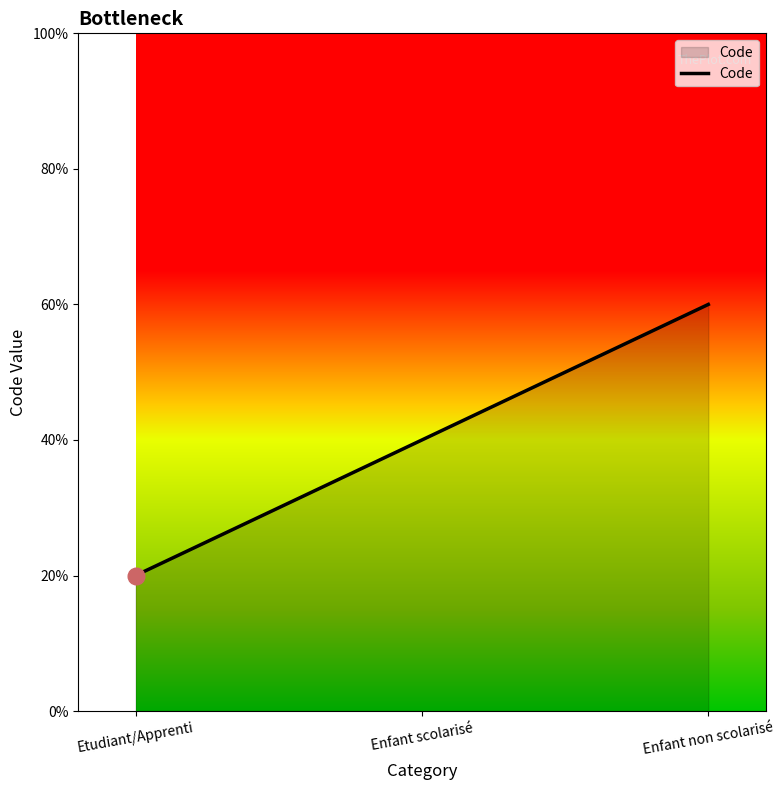

At which category does the chart reach its peak across all series?

Enfant non scolarisé